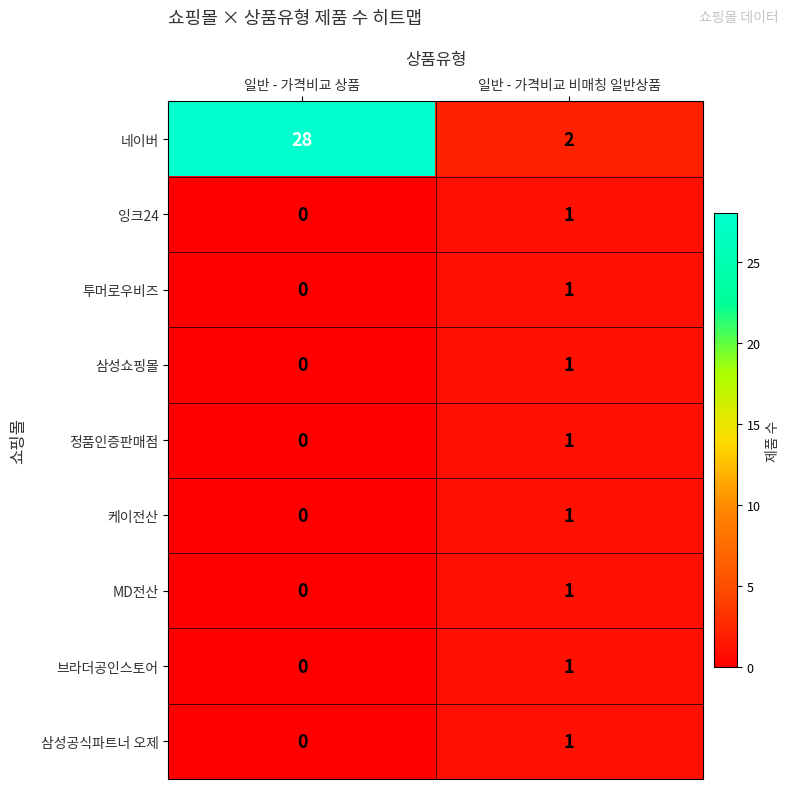

At which label is 삼성공식파트너 오제 closest to 0?

일반 - 가격비교 상품